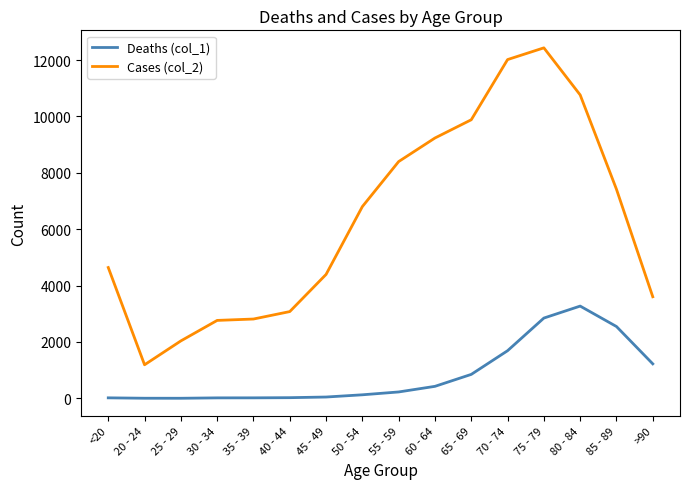

The value of Cases (col_2) at 80 - 84 is 3938. True or false?

False